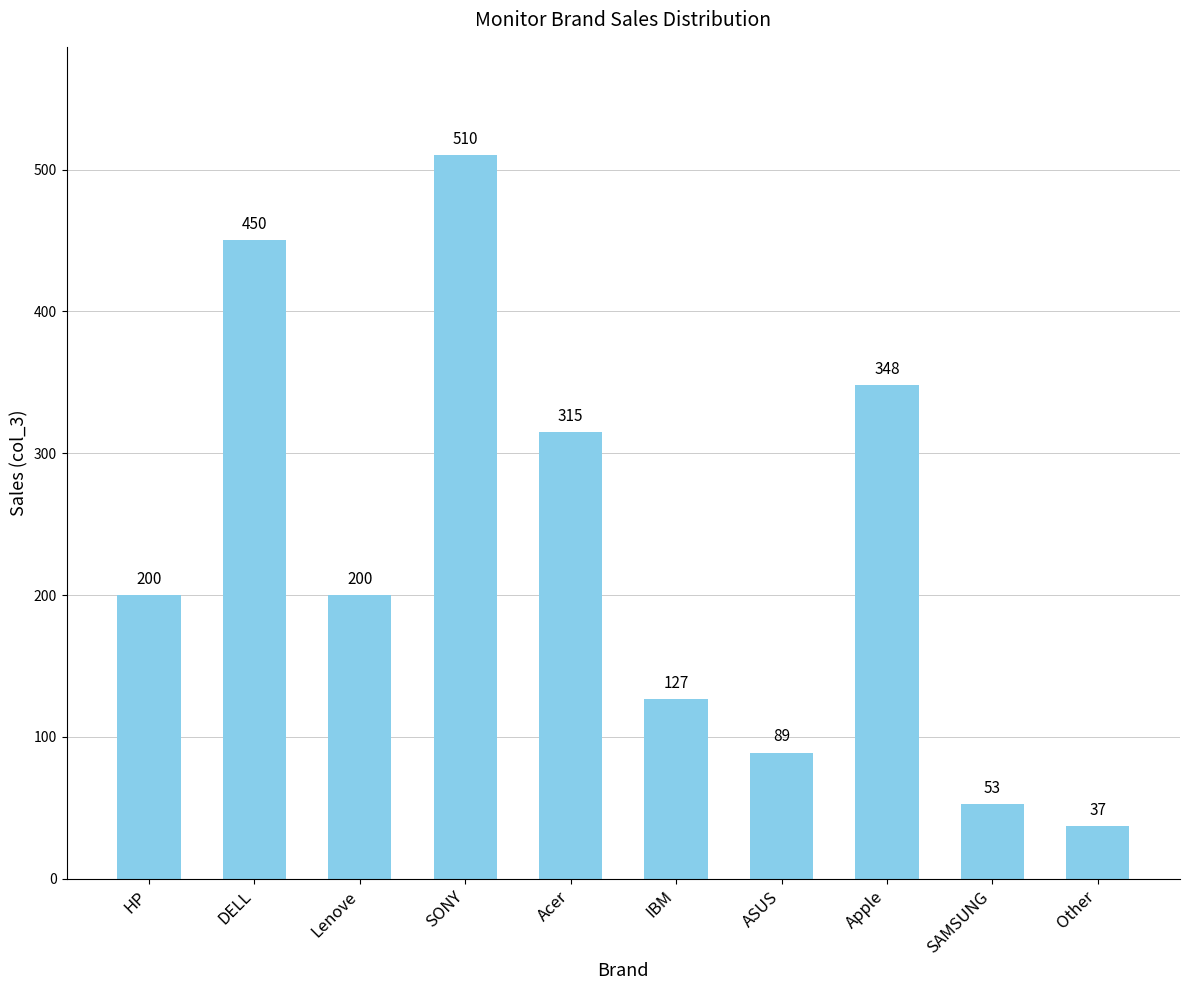

What is the average value?

233